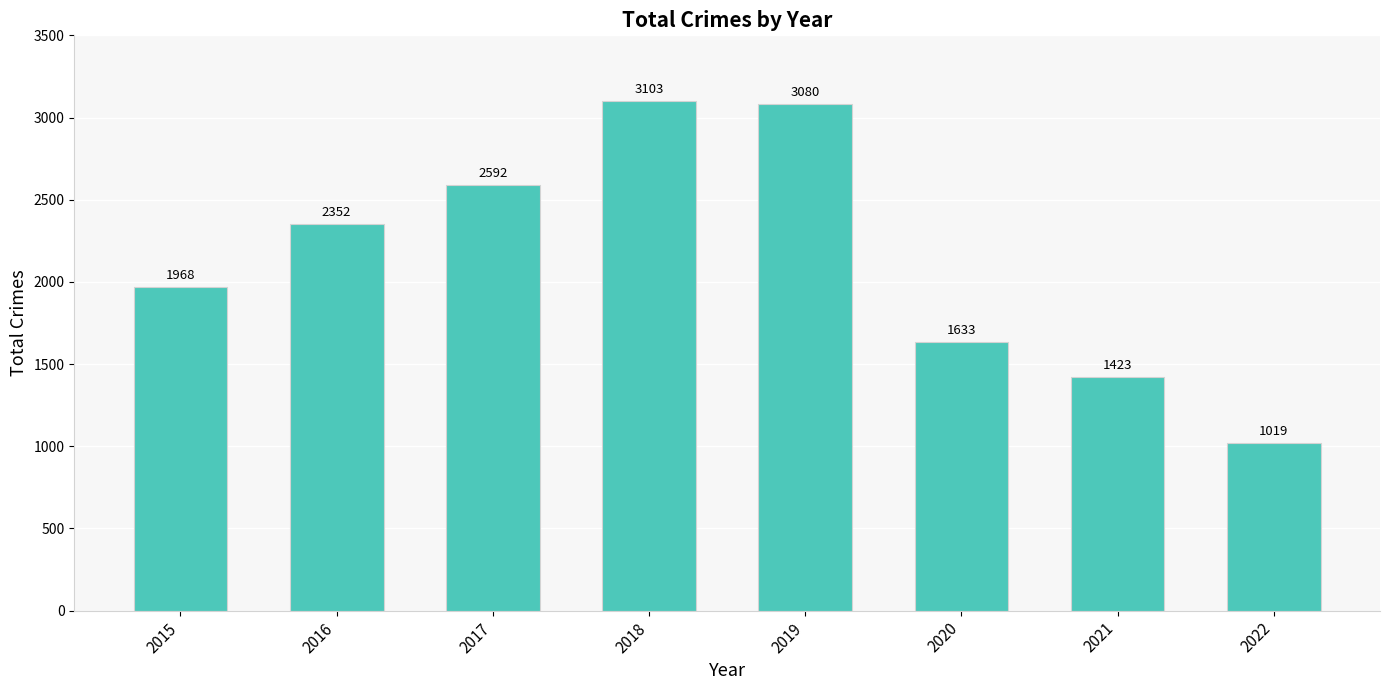

What is the value of the 1st bar from the left?

1968